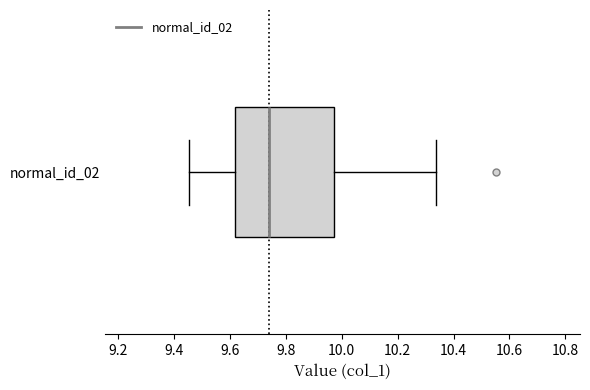

Transcribe this box plot: give where the median line is, the range the box spans, and where the two whiskers end, as read against the x-axis. The values are not printed on the chart, so give them approximately, as read against the axis.

median 9.74, box 9.62 to 9.98, whiskers 9.46 to 10.34